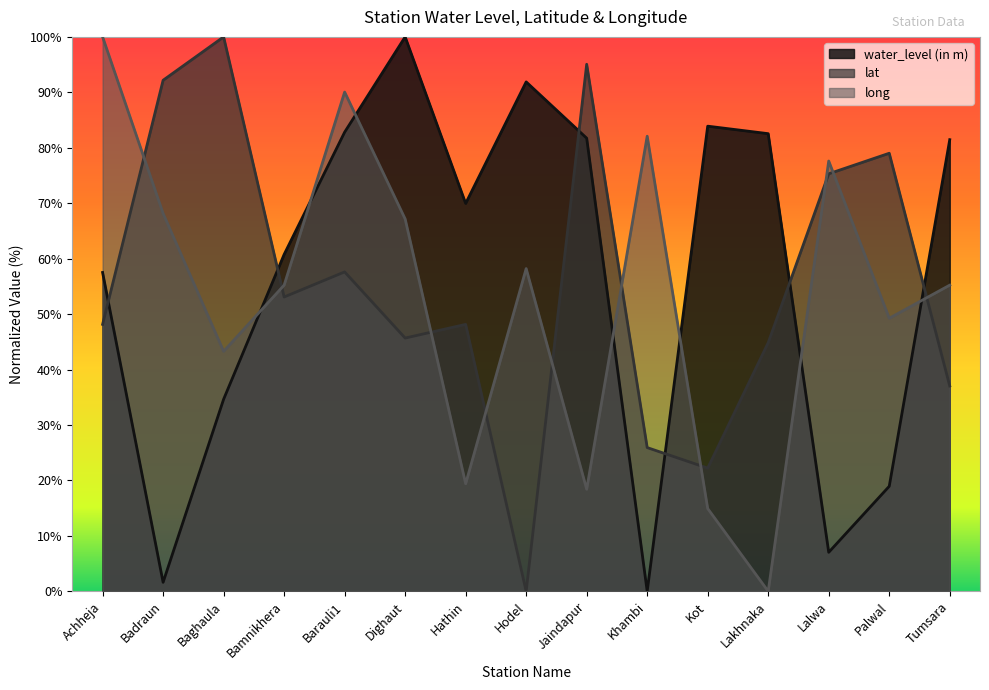

Where is the first local maximum for long?

Barauli1